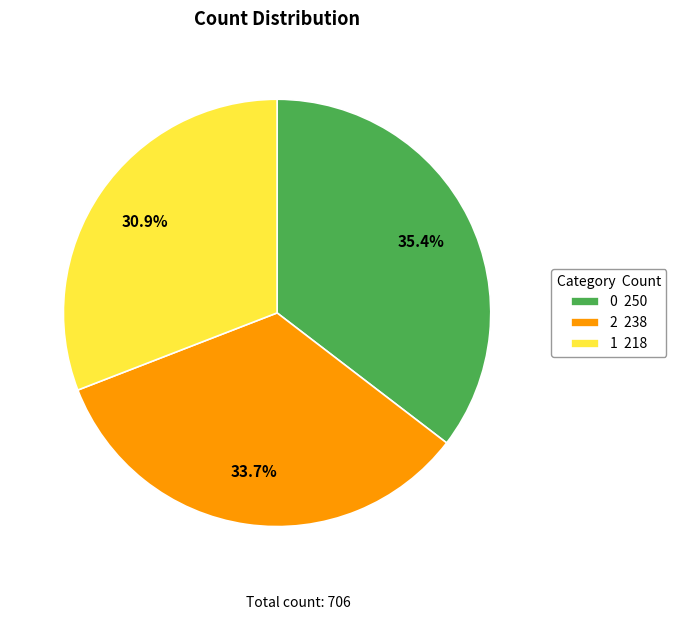

Is the sum of 0 and 1 greater than half?

Yes